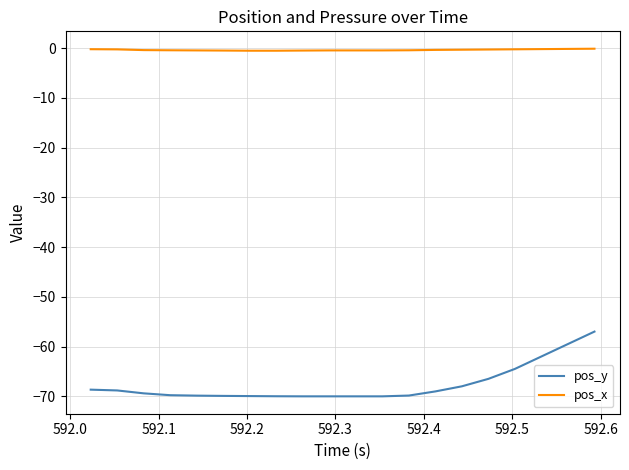

List the series in order of their peak value, lowest first.

pos_y, pos_x